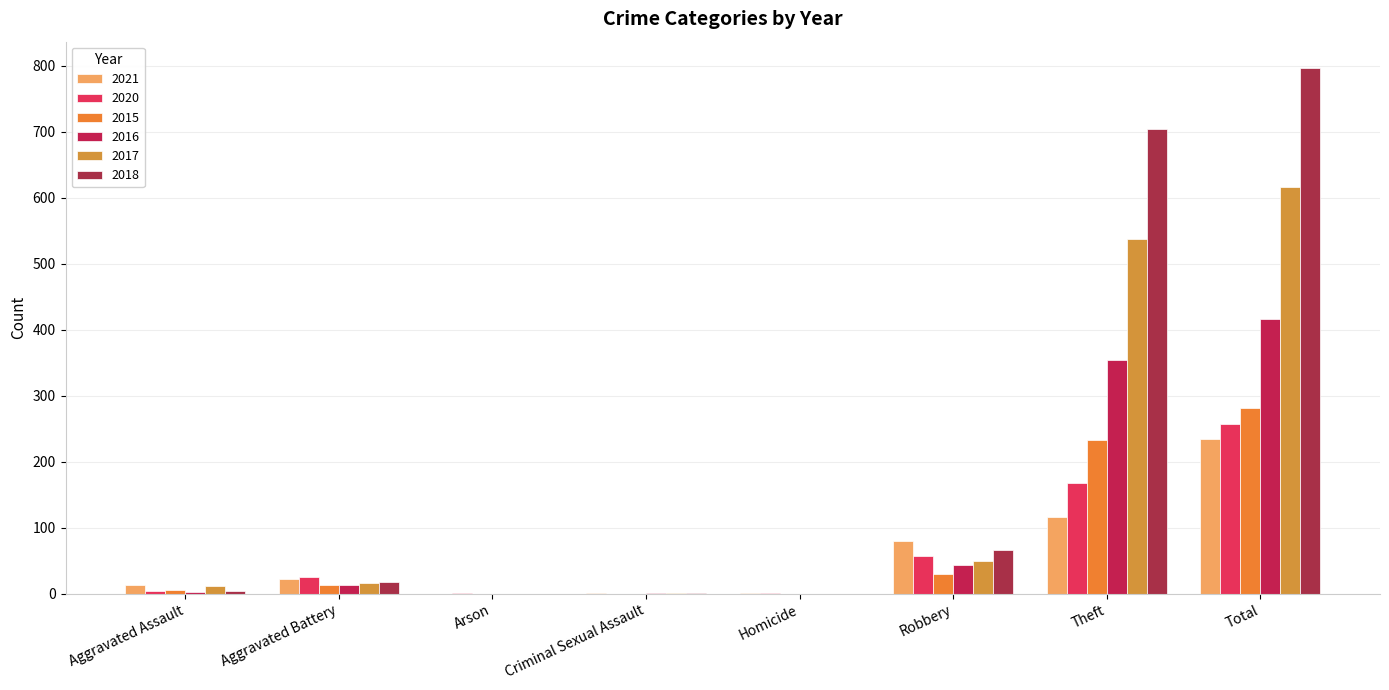

List the series in order of their peak value, highest first.

2018, 2017, 2016, 2015, 2020, 2021